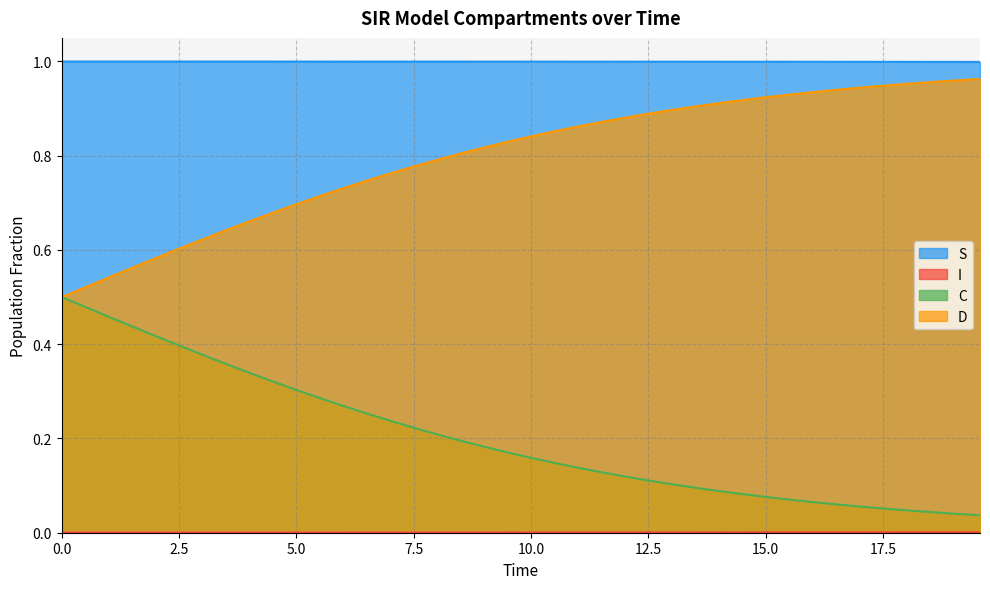

True or false: S and D intersect in this chart.

False